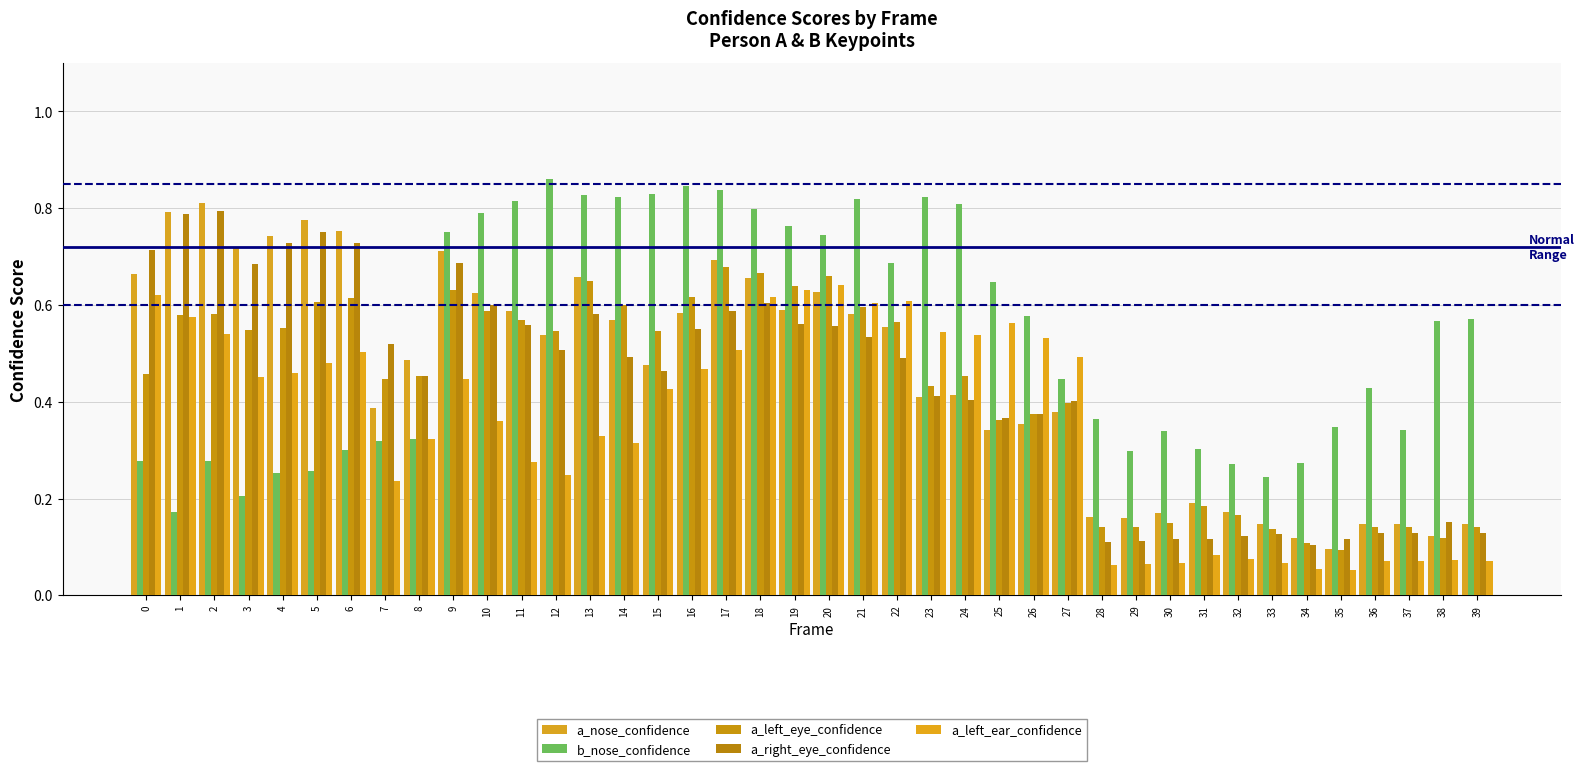

Is it true that b_nose_confidence equals 0.8 at 38?

False